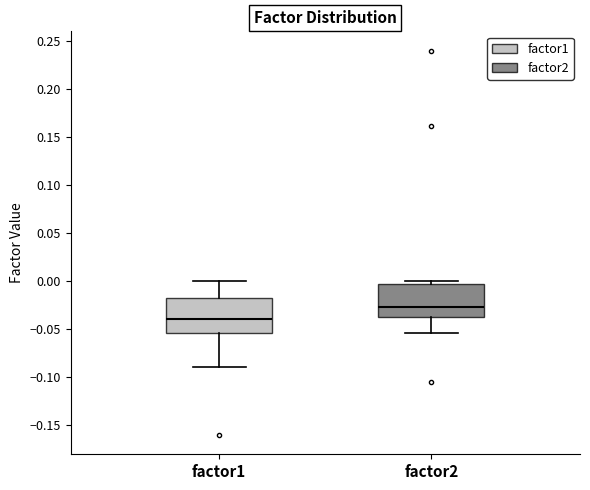

Where is the upper edge of the box for factor1 on the y-axis? The values are not printed on the chart, so give them approximately, as read against the axis.

-0.015